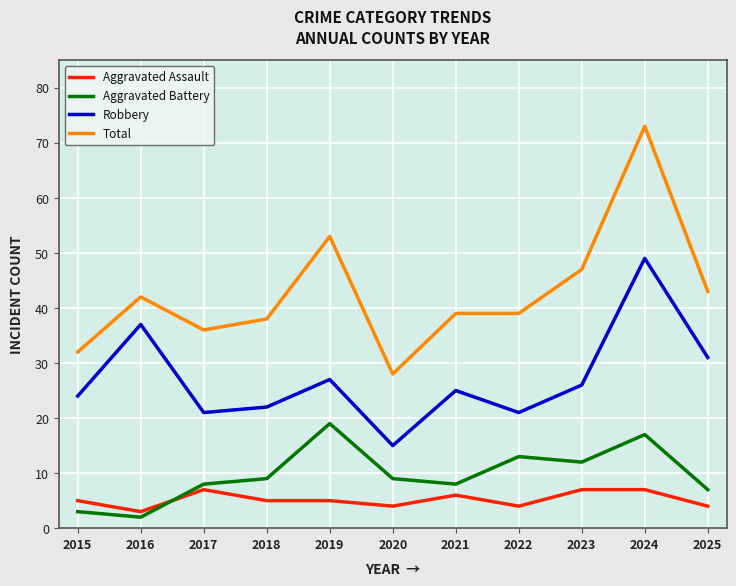

Between 2022 and 2025, which series saw the biggest shift?

Robbery